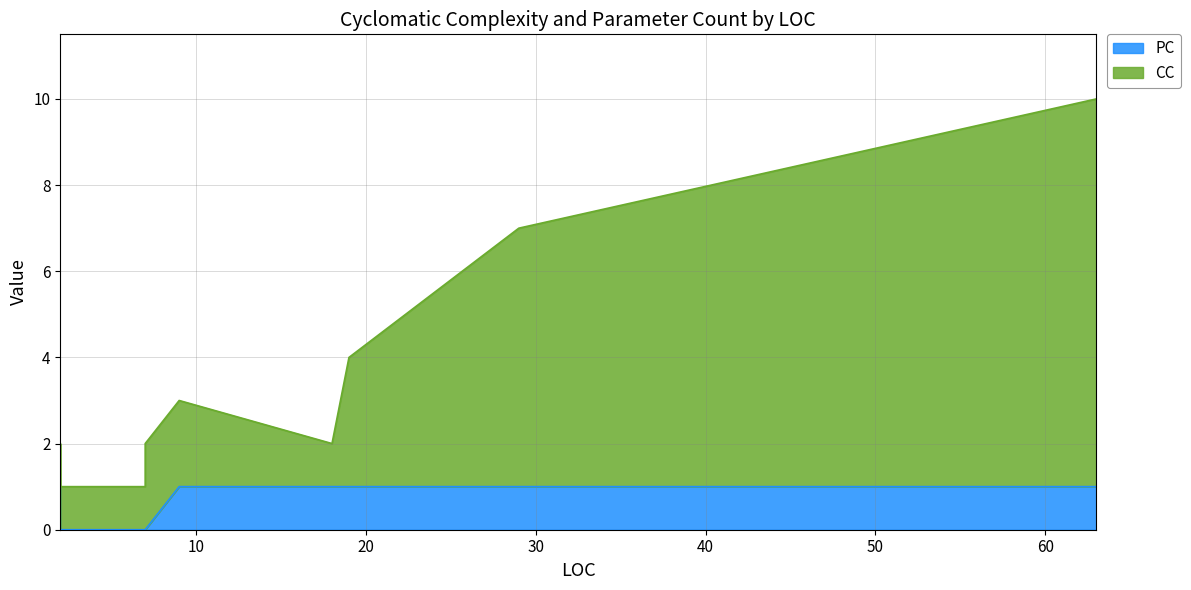

The PC series shows 1 at 7. True or false?

False